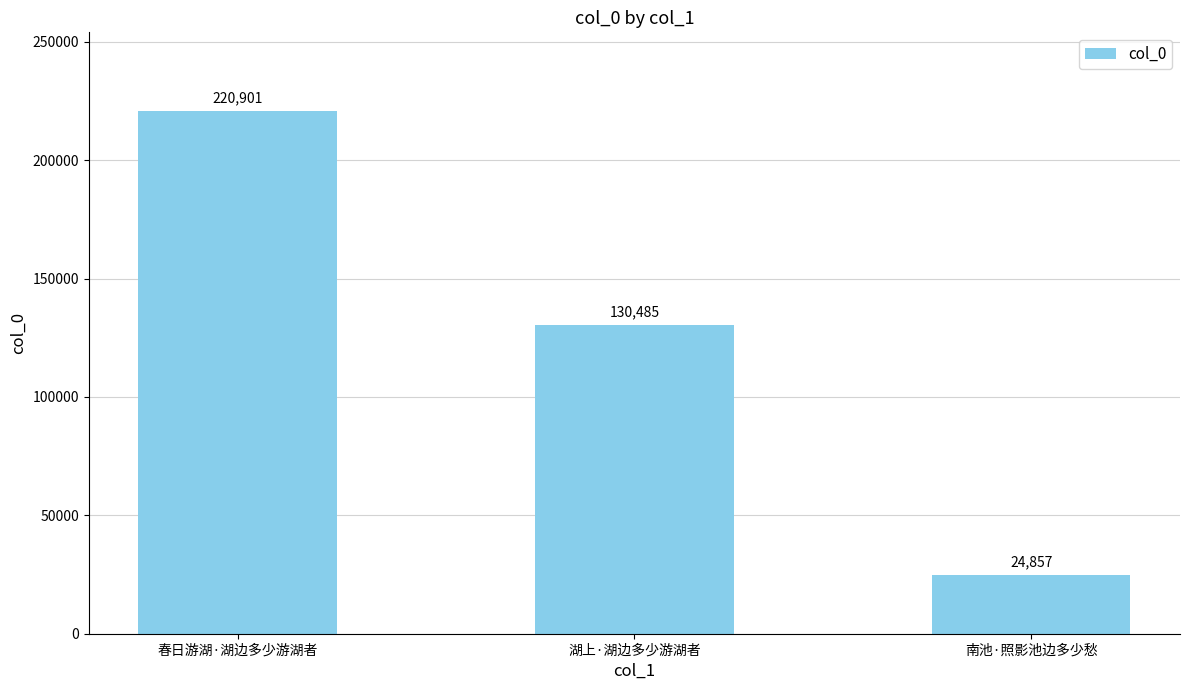

Reading left to right, what are all the values shown in this chart?

220901	130485	24857